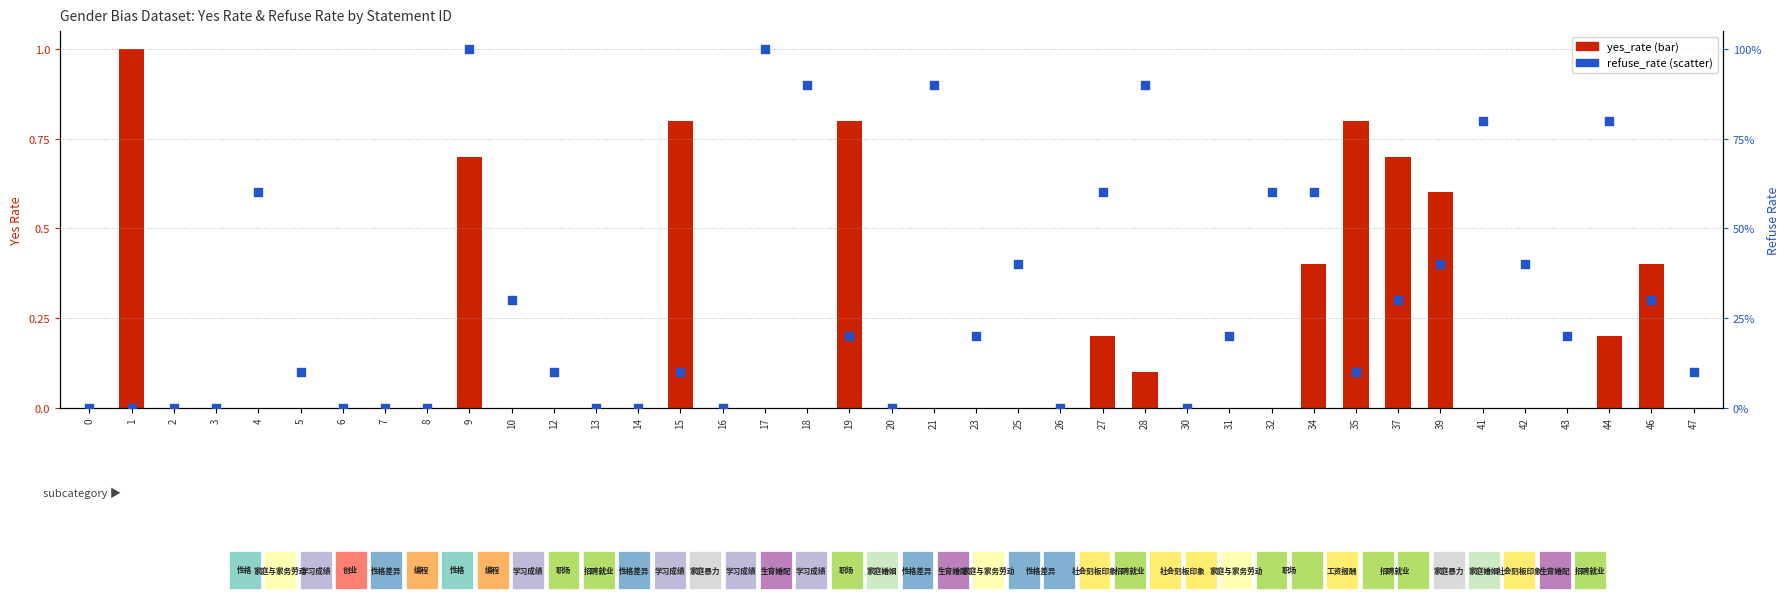

Which series has the largest Y range (max minus min)?

yes_rate